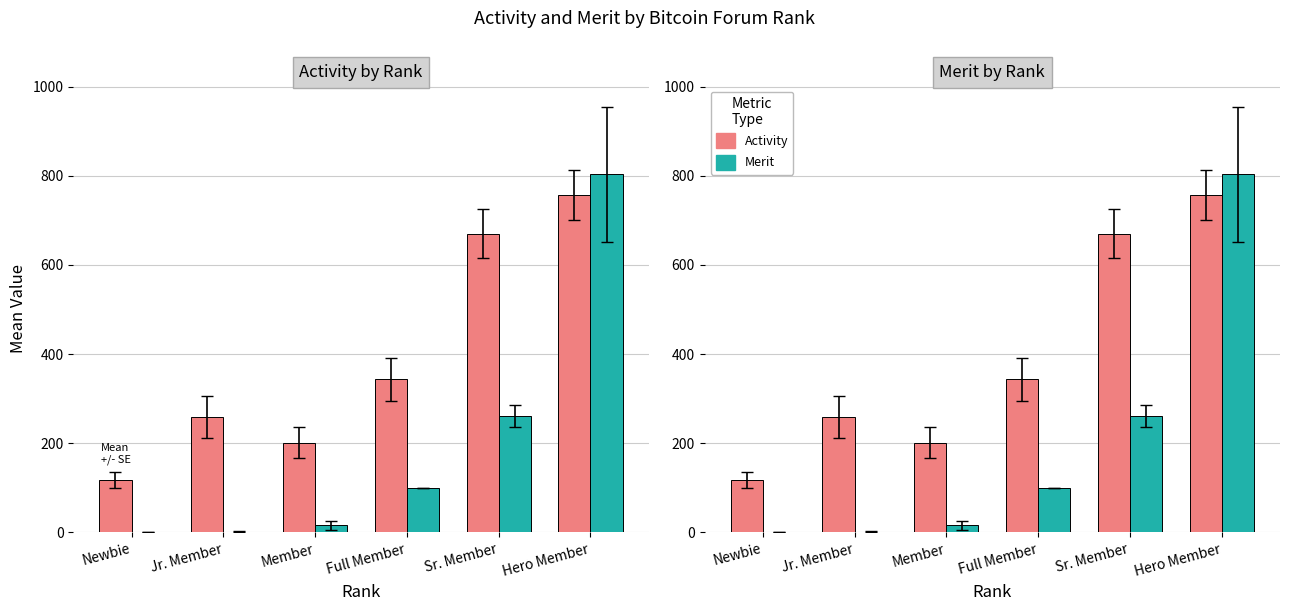

What are all the series names shown in the legend?

Activity, Merit